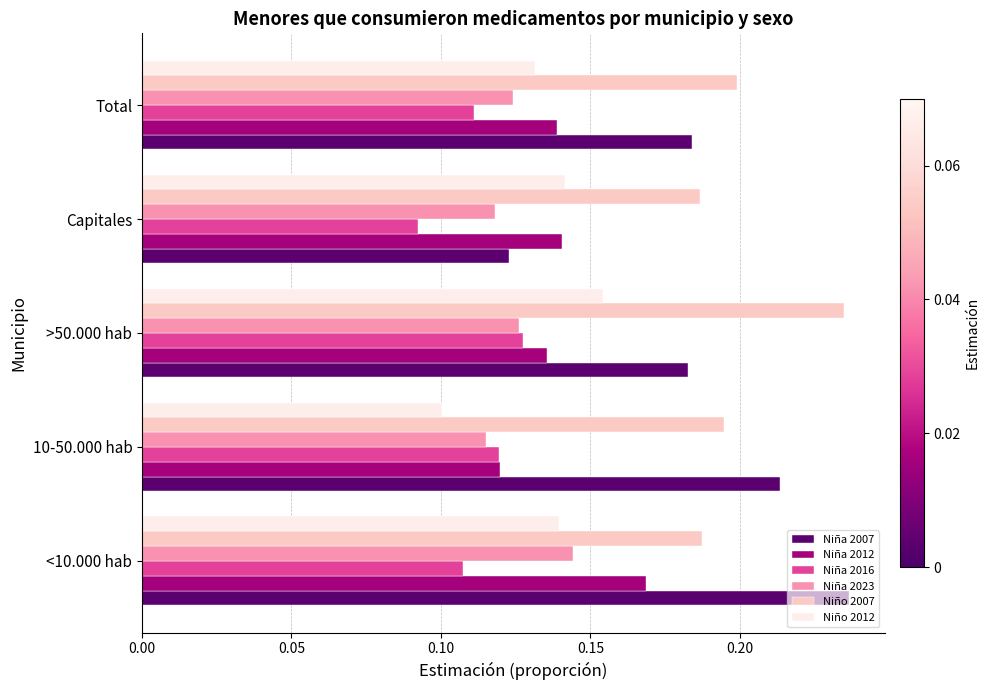

Is it true that Niña 2016 equals 0.1 at 10-50.000 hab?

True